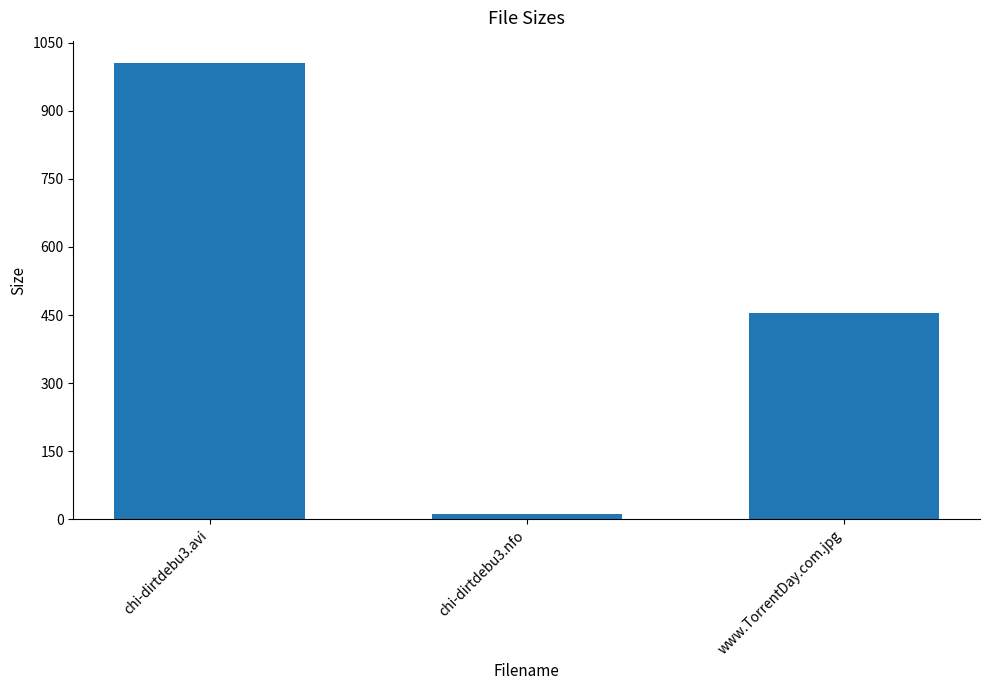

What is the label of the 1st bar from the right?

www.TorrentDay.com.jpg